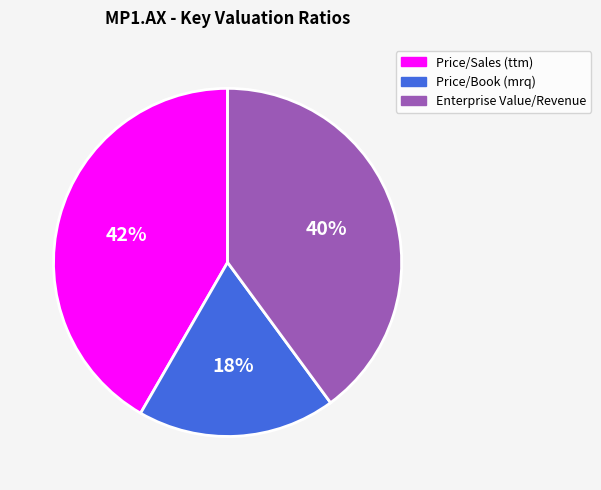

How many segments does this pie chart have?

3